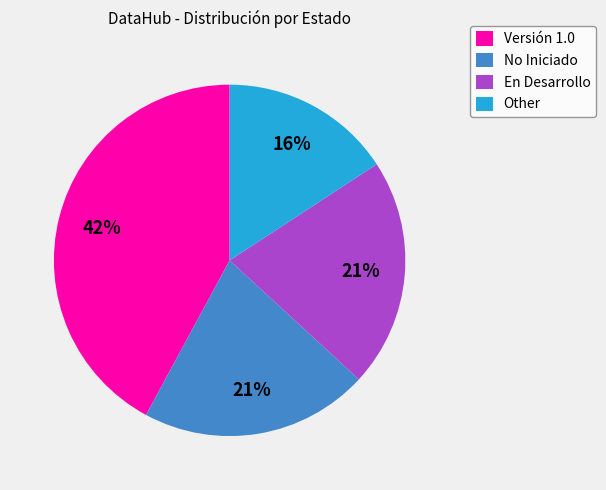

To the nearest percent, what is the average slice percentage?

25%